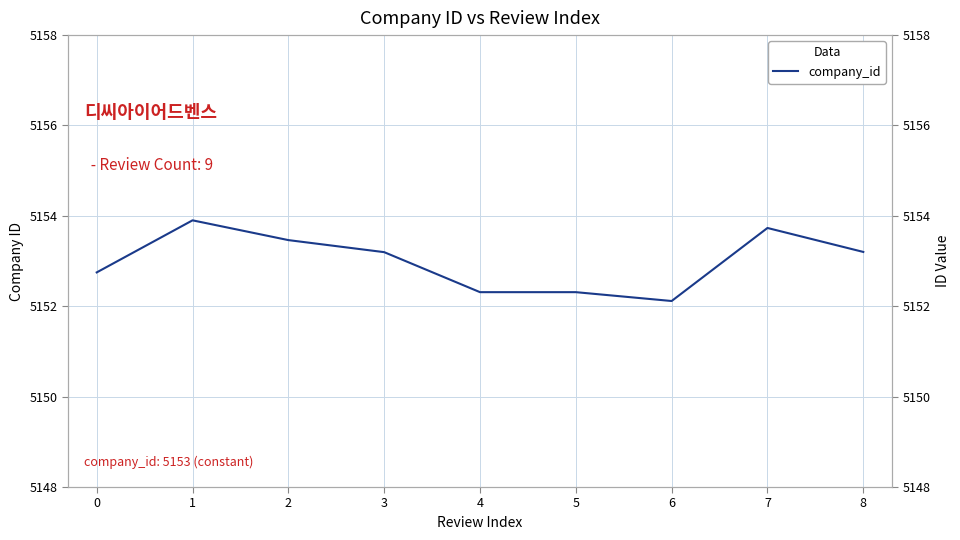

How many series are shown in this chart?

1